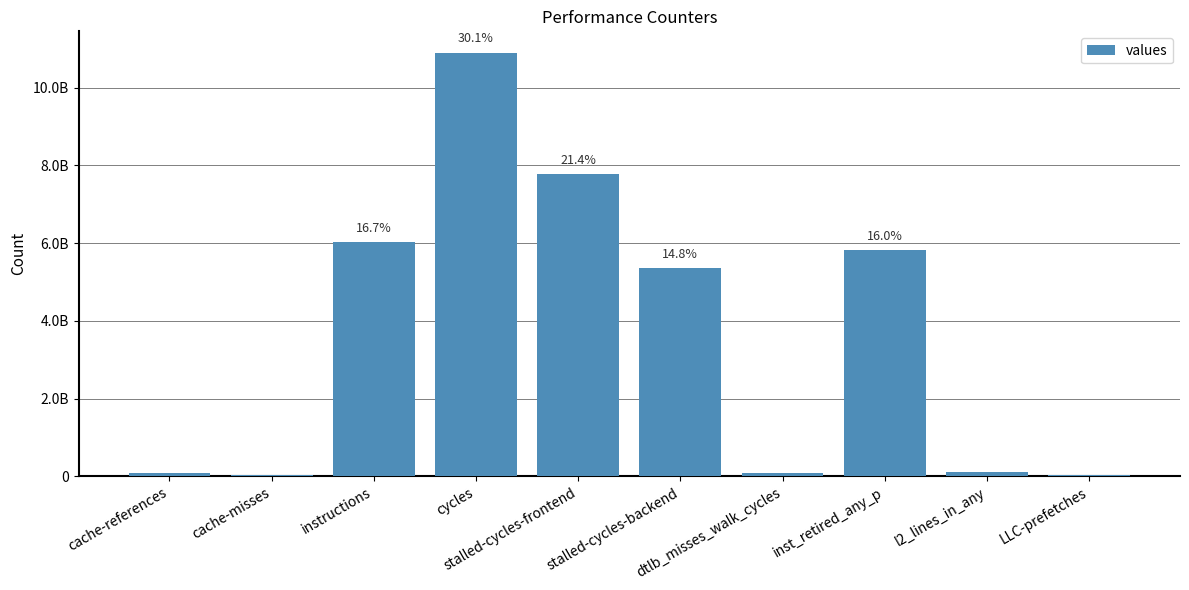

Which label corresponds to the smallest value in the chart?

LLC-prefetches